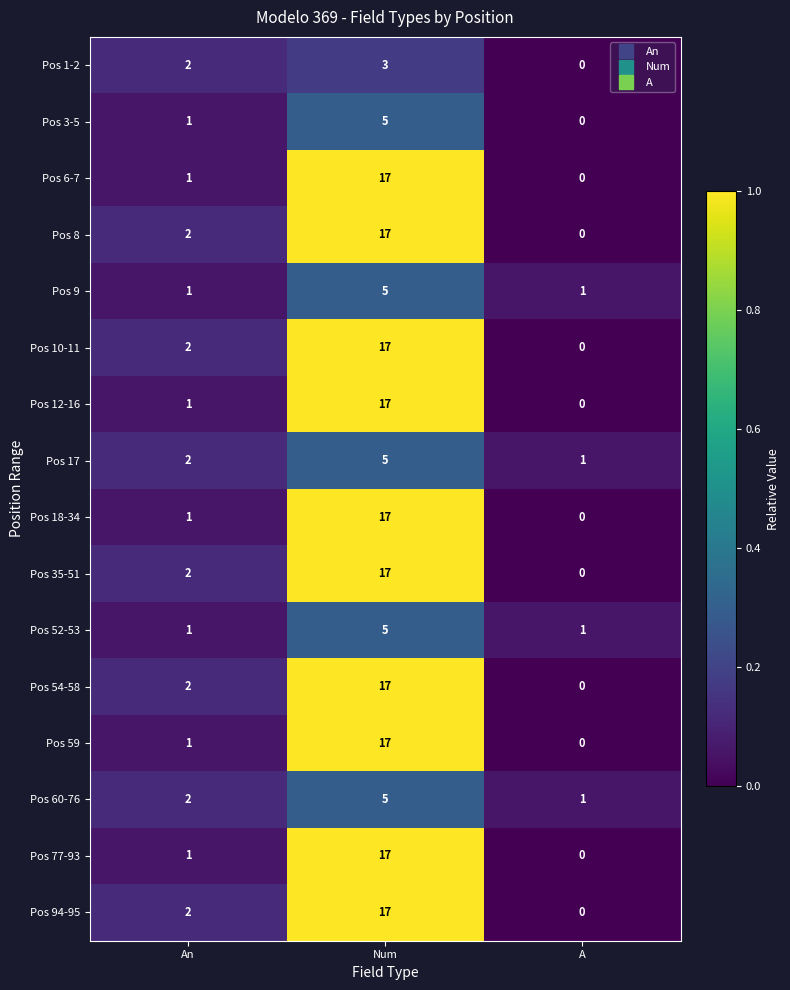

What is the difference between the Pos 18-34 values at A and Num?

17